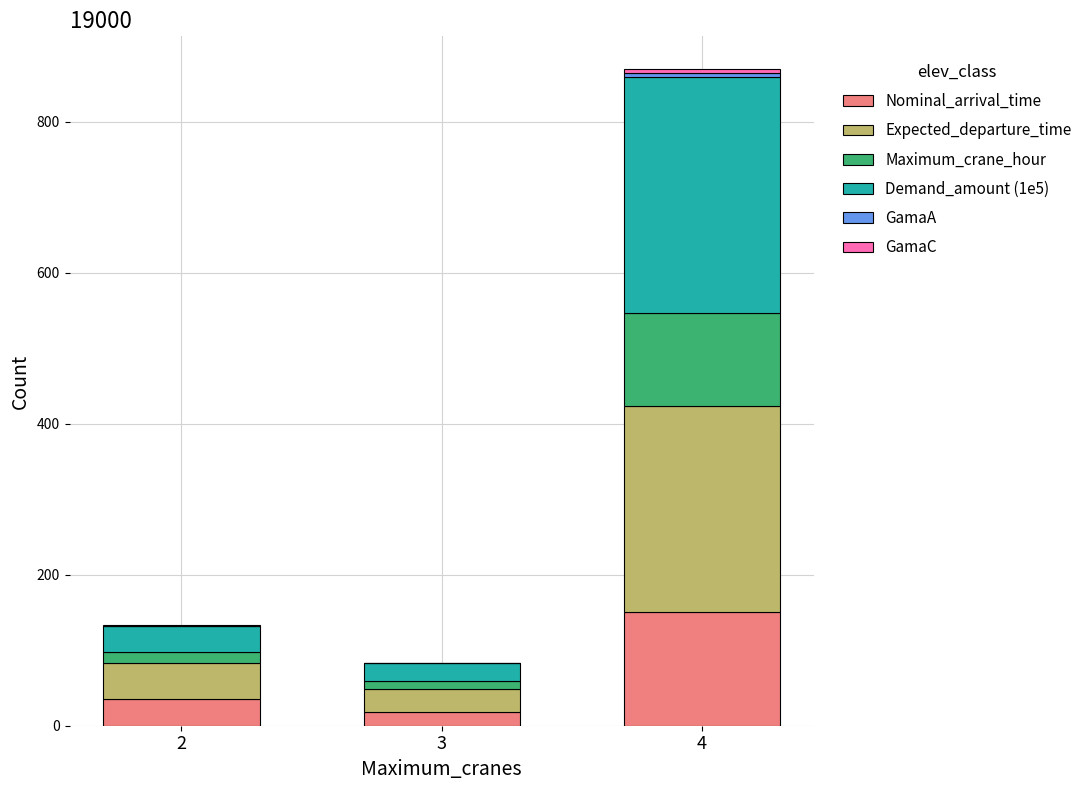

At which category is the sum across all series the highest?

4